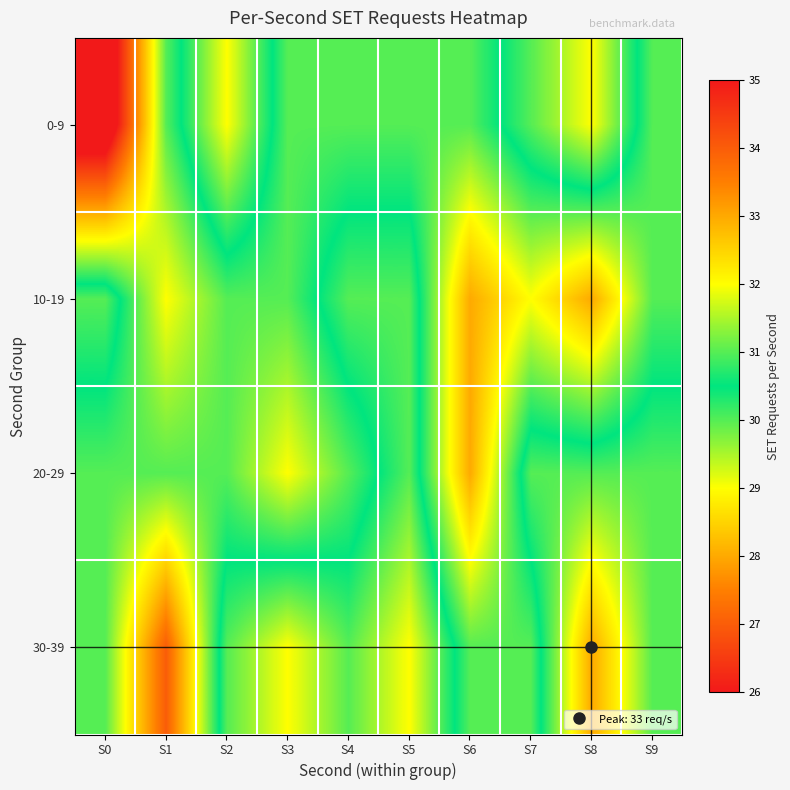

Reading left to right, list all the values displayed in this chart.

0-9: S0=25	S1=30	S2=32	S3=30	S4=30	S5=30	S6=30	S7=31	S8=32	S9=30
10-19: S0=31	S1=29	S2=30	S3=30	S4=31	S5=31	S6=28	S7=29	S8=28	S9=30
20-29: S0=30	S1=30	S2=30	S3=29	S4=30	S5=31	S6=28	S7=31	S8=31	S9=31
30-39: S0=30	S1=27	S2=31	S3=32	S4=31	S5=32	S6=30	S7=30	S8=33	S9=31